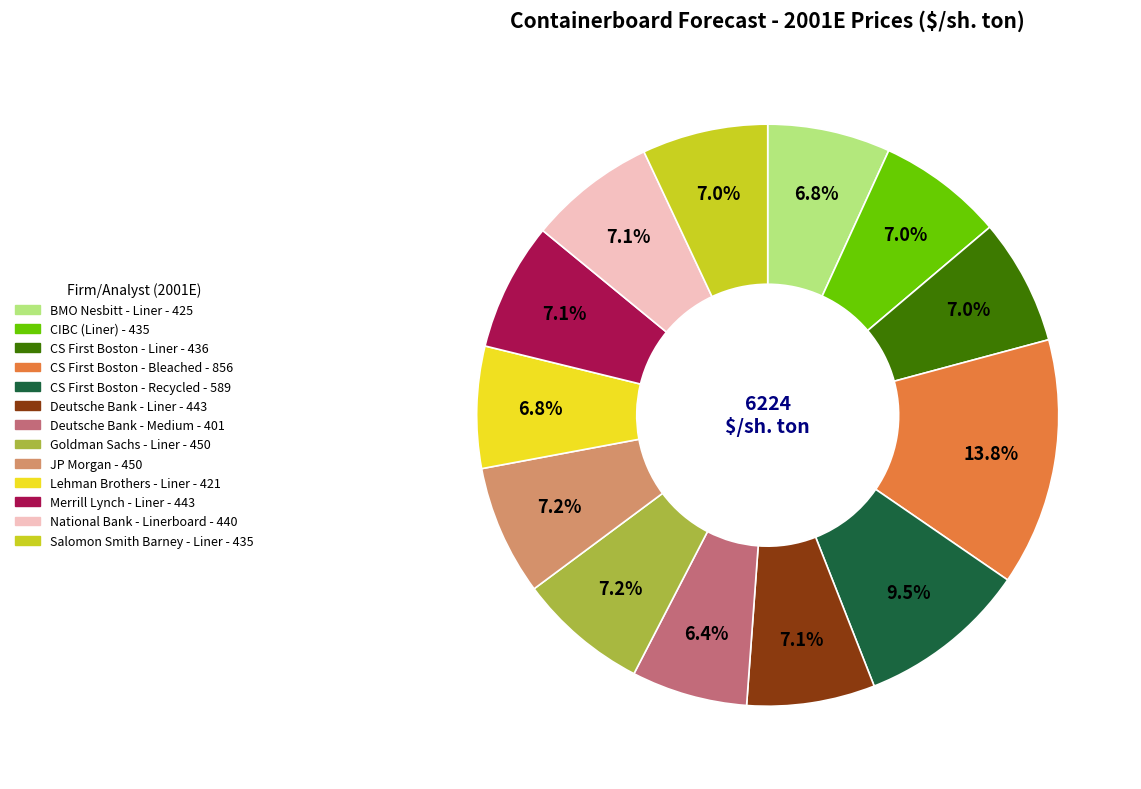

Is there a majority slice in this chart?

No